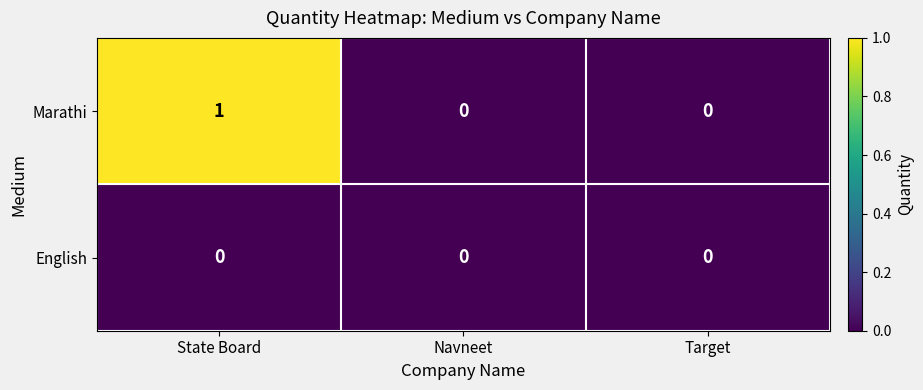

Rank the series by their average value, from lowest to highest.

English, Marathi